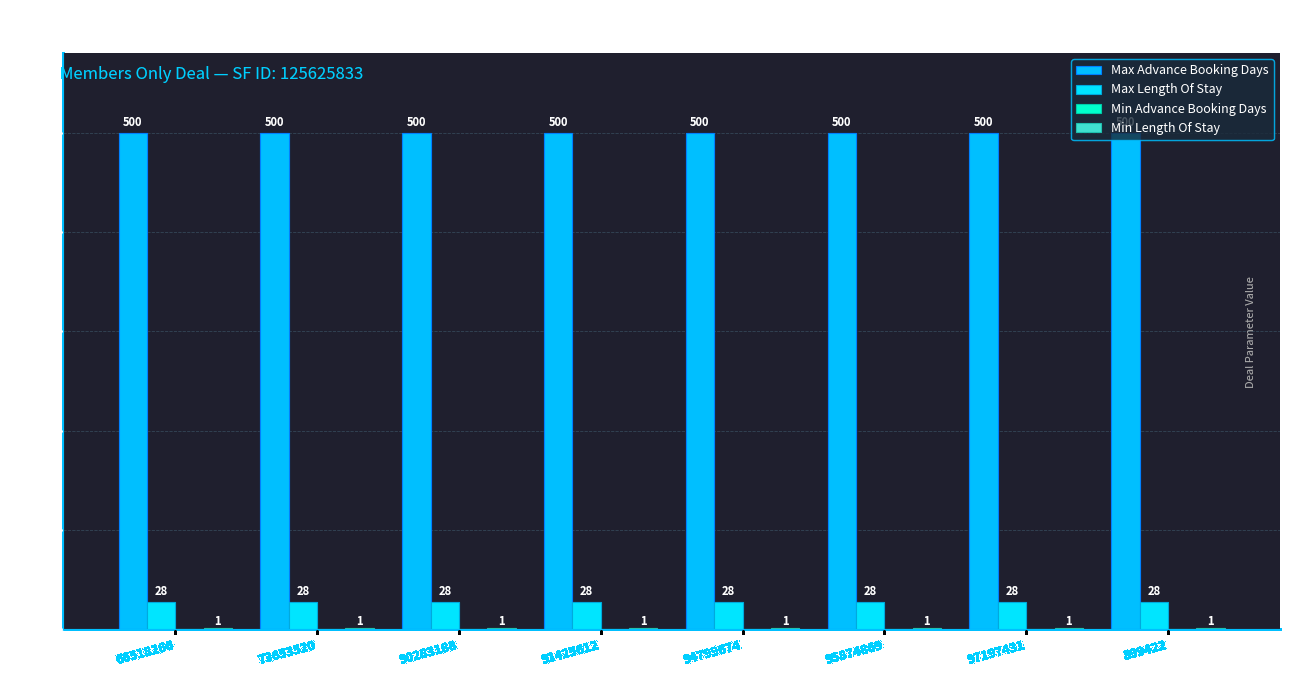

Are the bars grouped side by side (vs. stacked)?

Yes